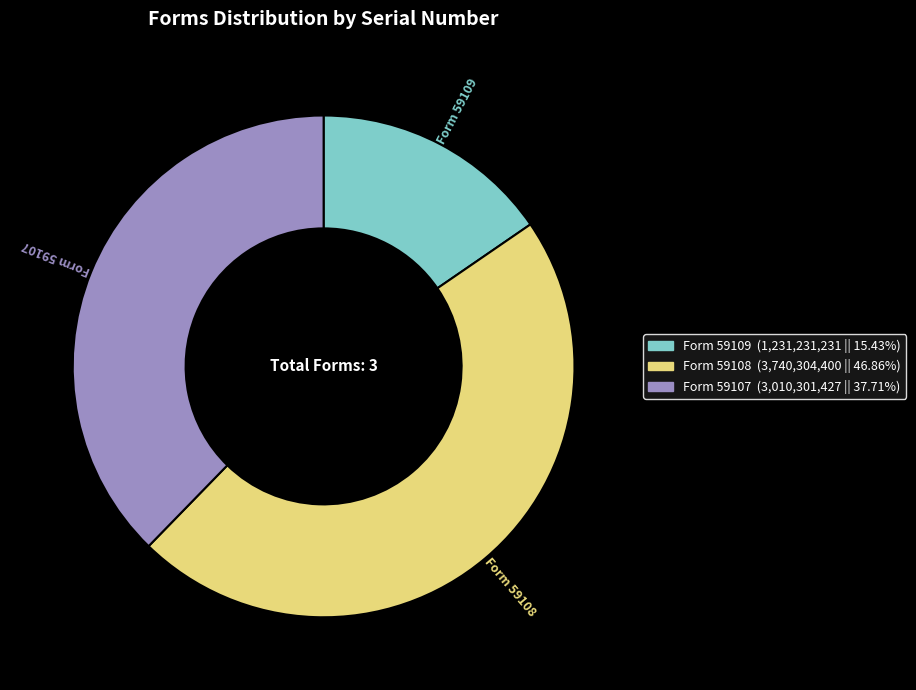

Is it true that Form 59107 is 49% of the pie?

False